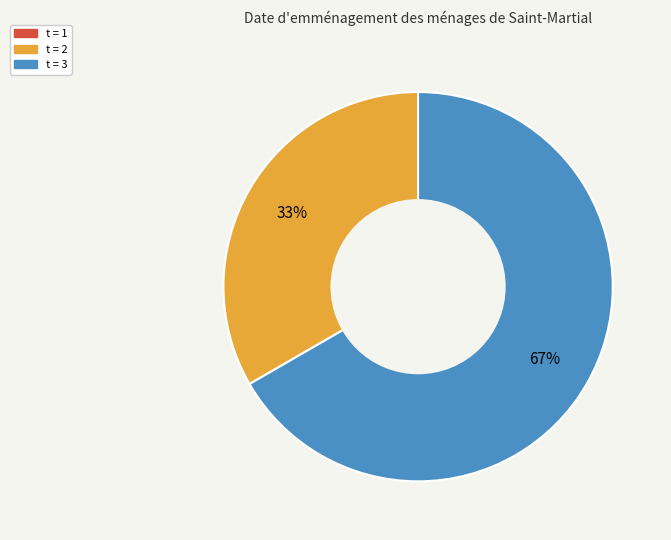

To the nearest percent, what is the average slice percentage?

33%